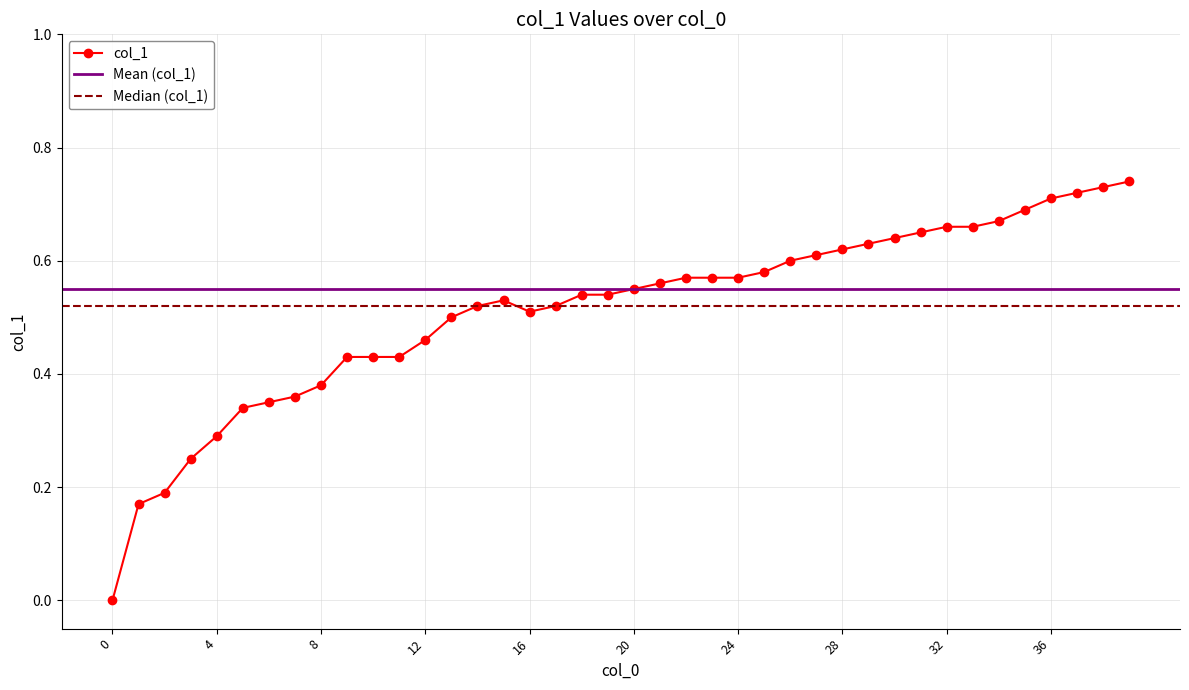

What is the value of the 26th point from the left?

0.6